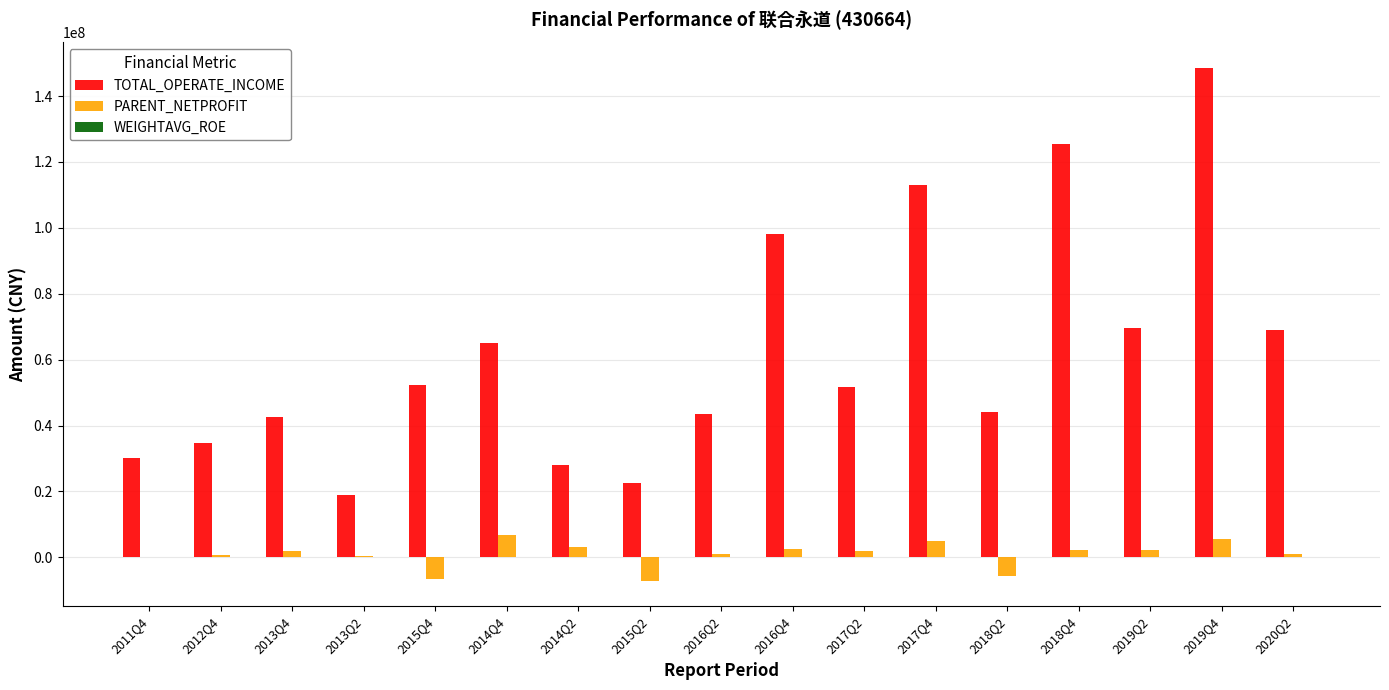

What is the greatest value displayed?

148486887.8